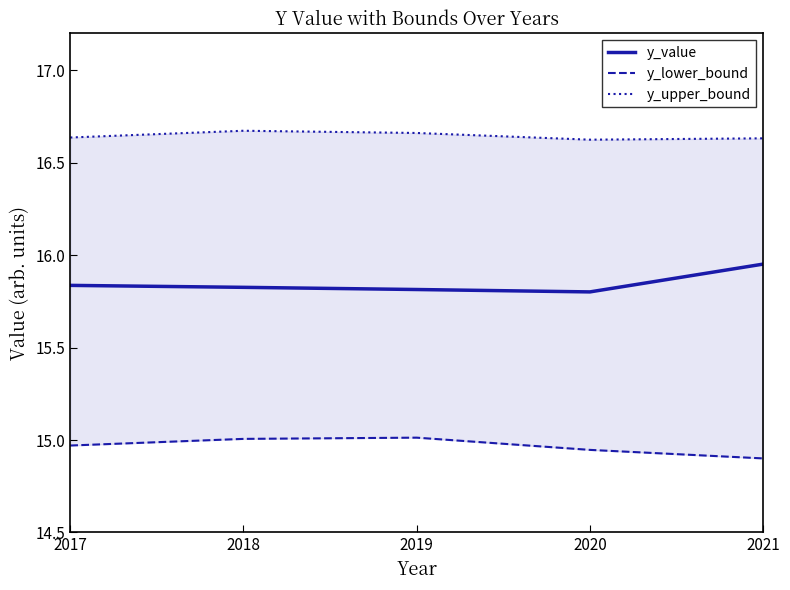

What is the value of the y_value point at the 4th from the left?

15.8